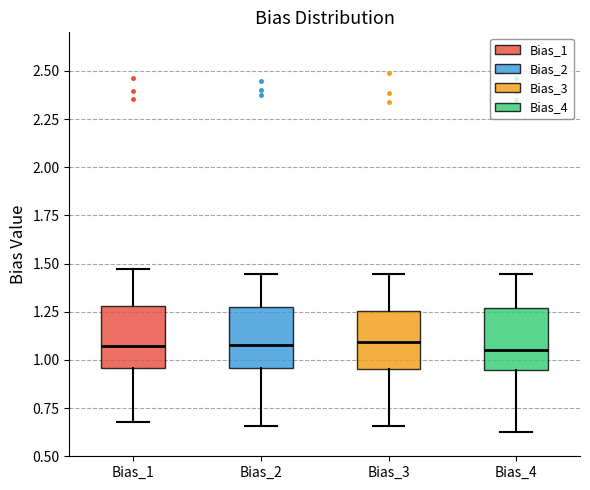

Reading left to right, read every box against the y-axis: the position of its median line, the range the box covers, and the ends of its whiskers. The values are not printed on the chart, so give them approximately, as read against the axis.

Bias_1: median 1.05, box 0.95 to 1.30, whiskers 0.70 to 1.45
Bias_2: median 1.10, box 0.95 to 1.25, whiskers 0.65 to 1.45
Bias_3: median 1.10, box 0.95 to 1.25, whiskers 0.65 to 1.45
Bias_4: median 1.05, box 0.95 to 1.25, whiskers 0.65 to 1.45